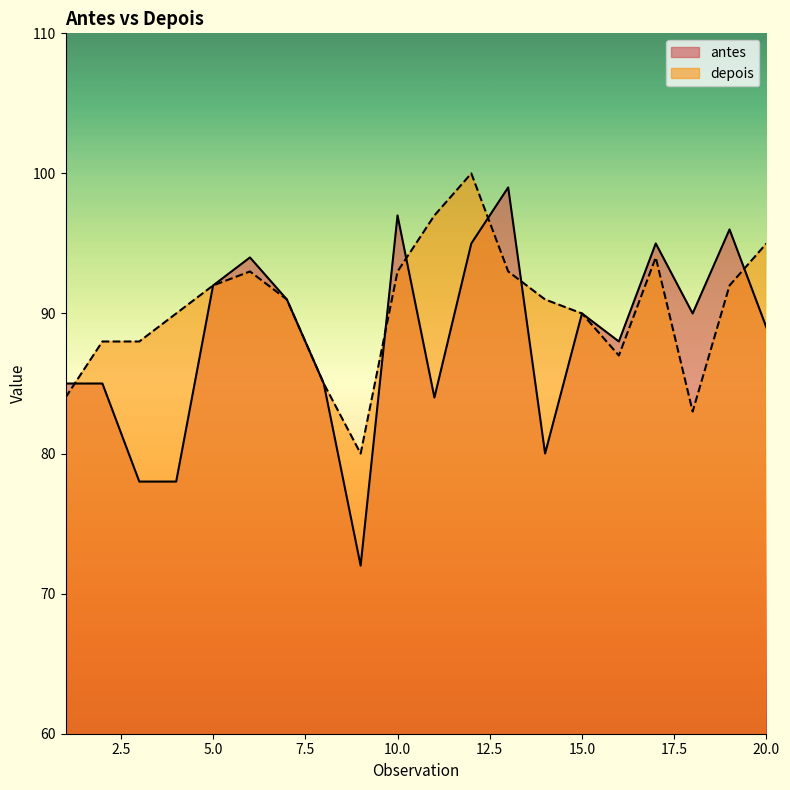

How many lines are shown in the chart?

2